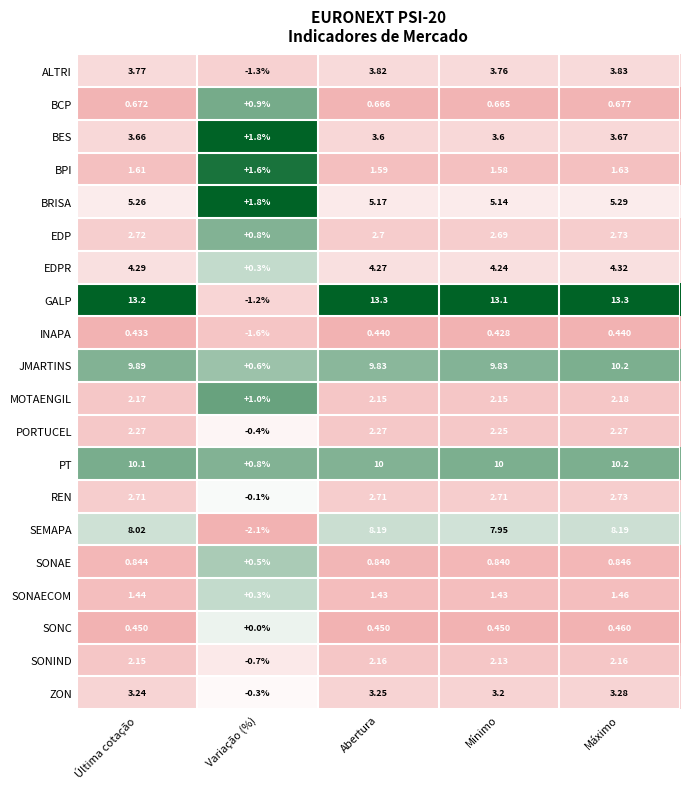

At which category is the sum across all series the highest?

Máximo